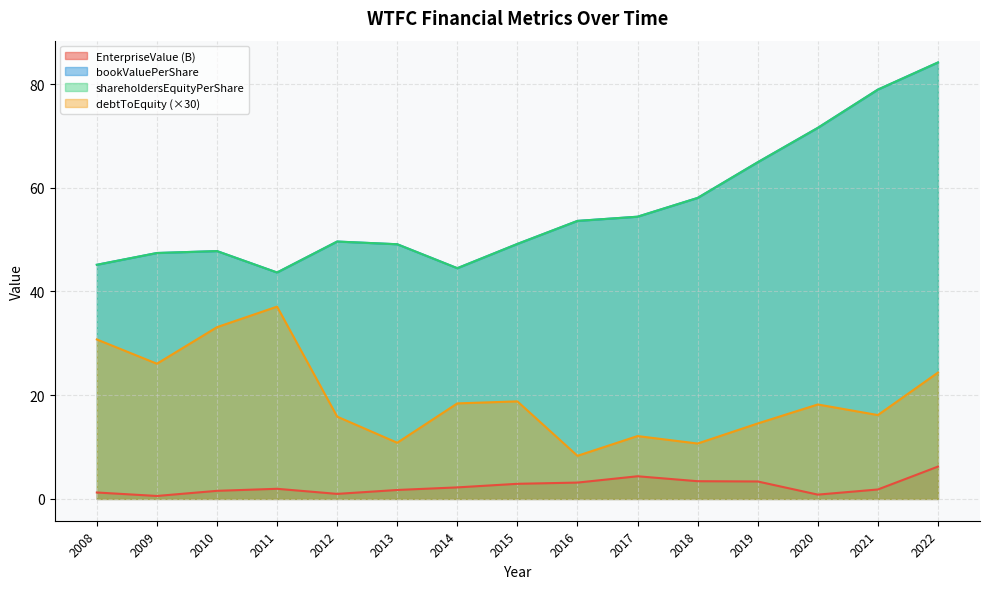

Reading left to right, transcribe all the data shown in this chart.

EnterpriseValue: 2008=1.2	2009=0.6	2010=1.6	2011=1.9	2012=1.0	2013=1.7	2014=2.2	2015=2.9	2016=3.1	2017=4.4	2018=3.4	2019=3.4	2020=0.8	2021=1.8	2022=6.2
bookValuePerShare: 2008=45.1	2009=47.4	2010=47.8	2011=43.7	2012=49.6	2013=49.1	2014=44.5	2015=49.2	2016=53.6	2017=54.4	2018=58.0	2019=64.9	2020=71.5	2021=78.9	2022=84.2
debtToEquity: 2008=30.7	2009=26.1	2010=33.1	2011=37.1	2012=15.9	2013=10.8	2014=18.4	2015=18.8	2016=8.3	2017=12.1	2018=10.7	2019=14.5	2020=18.2	2021=16.2	2022=24.4
shareholdersEquityPerShare: 2008=45.1	2009=47.4	2010=47.8	2011=43.7	2012=49.6	2013=49.1	2014=44.5	2015=49.2	2016=53.6	2017=54.4	2018=58.0	2019=64.9	2020=71.5	2021=78.9	2022=84.2